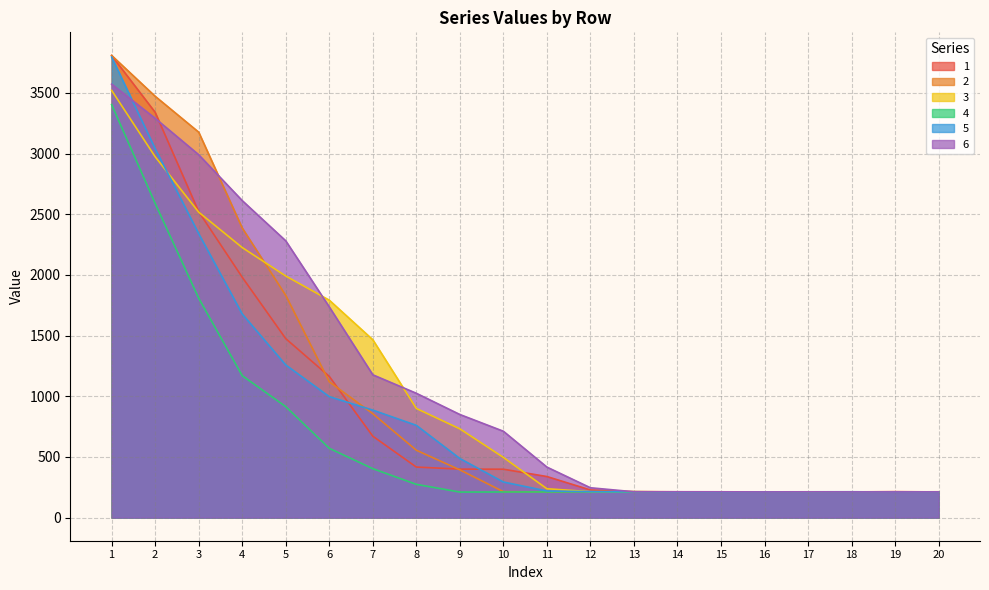

Reading left to right, extract all data points from this chart.

1: 1=3807.6	2=3339.5	3=2520.9	4=1980.7	5=1474.8	6=1163.7	7=670.8	8=416.5	9=399.6	10=398.9	11=338.4	12=227.6	13=213.2	14=212.3	15=212.1	16=212.0	17=212.2	18=211.8	19=214.0	20=211.7
2: 1=3808.3	2=3471.9	3=3176.2	4=2386.7	5=1831.0	6=1119.3	7=856.4	8=555.3	9=393.5	10=214.0	11=211.5	12=211.7	13=213.6	14=212.5	15=211.7	16=212.0	17=211.5	18=211.7	19=211.5	20=212.9
3: 1=3520.5	2=2973.8	3=2517.1	4=2225.4	5=1990.8	6=1791.8	7=1465.8	8=899.5	9=731.5	10=496.1	11=238.0	12=213.5	13=213.5	14=211.5	15=211.8	16=211.8	17=211.3	18=211.2	19=211.4	20=212.2
4: 1=3403.3	2=2589.1	3=1808.1	4=1169.6	5=914.6	6=571.1	7=403.3	8=274.1	9=210.5	10=211.2	11=211.6	12=212.5	13=212.0	14=211.6	15=212.1	16=211.0	17=212.0	18=211.2	19=212.2	20=211.7
5: 1=3795.1	2=3040.4	3=2339.9	4=1677.9	5=1257.9	6=996.7	7=885.9	8=760.4	9=487.0	10=293.3	11=219.3	12=214.4	13=213.2	14=211.4	15=211.2	16=212.2	17=212.7	18=213.0	19=211.3	20=212.1
6: 1=3571.7	2=3290.2	3=2990.2	4=2612.3	5=2280.7	6=1736.3	7=1176.9	8=1024.5	9=849.7	10=711.8	11=416.3	12=245.9	13=213.0	14=213.1	15=212.7	16=211.6	17=212.4	18=211.7	19=211.7	20=211.9